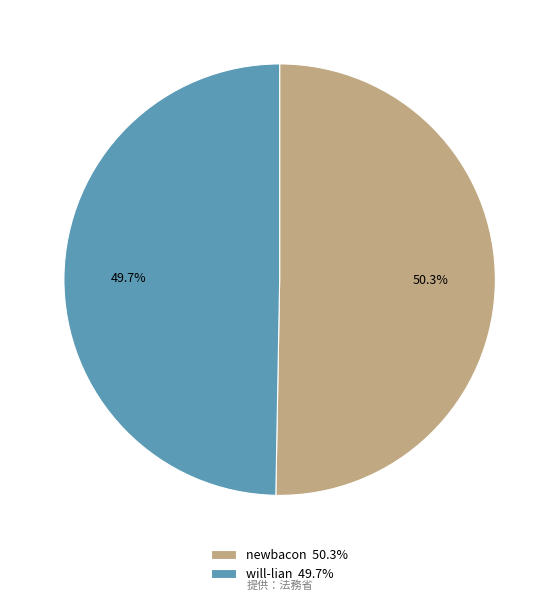

To the nearest percent, what is the average slice percentage?

50%